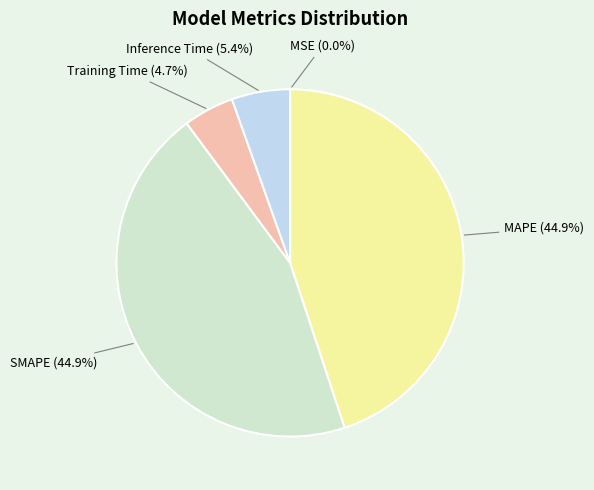

Does Inference Time represent more than half of the total?

No